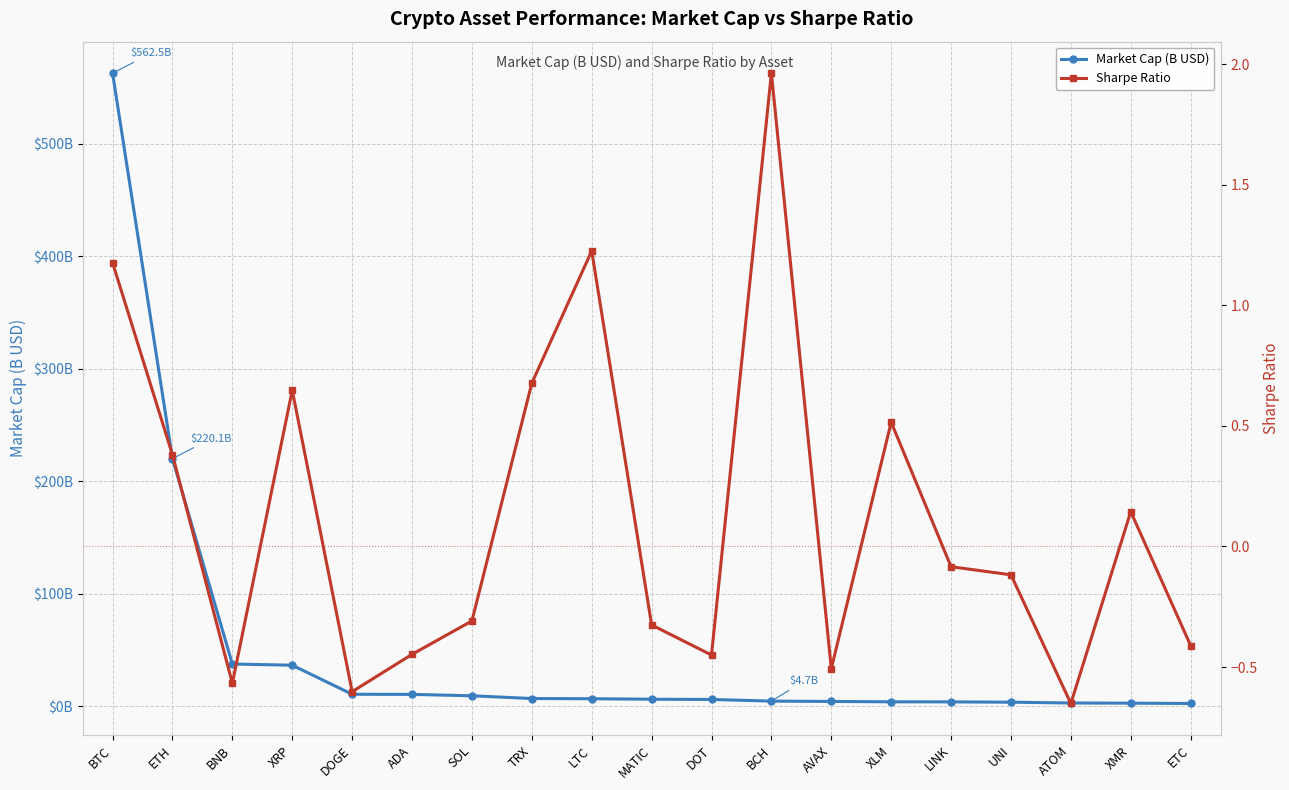

True or false: Market Cap (B USD) and Sharpe Ratio intersect in this chart.

False